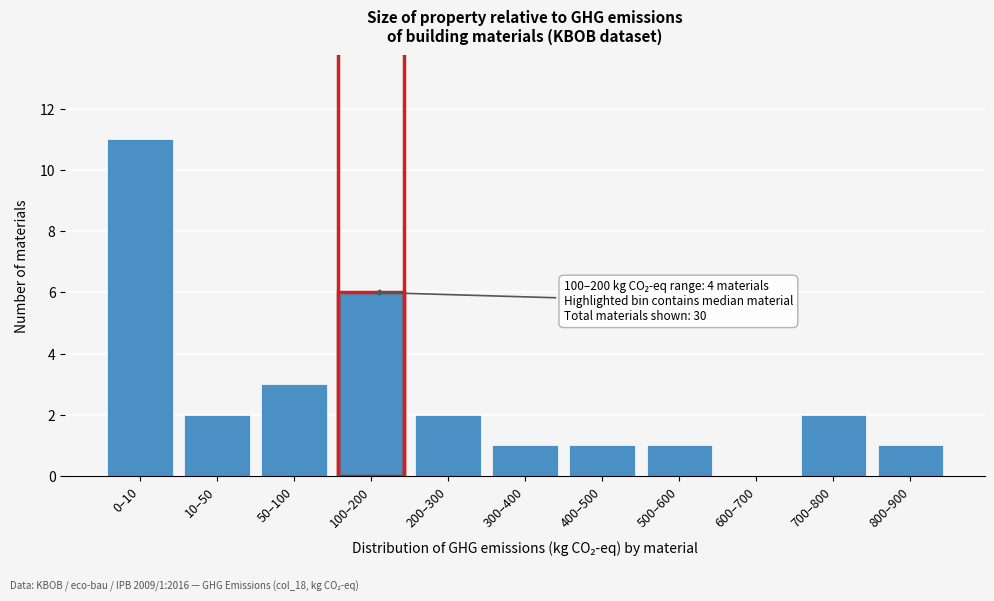

Reading left to right, list all the values displayed in this chart.

0–10=11	10–50=2	50–100=3	100–200=6	200–300=2	300–400=1	400–500=1	500–600=1	600–700=0	700–800=2	800–900=1